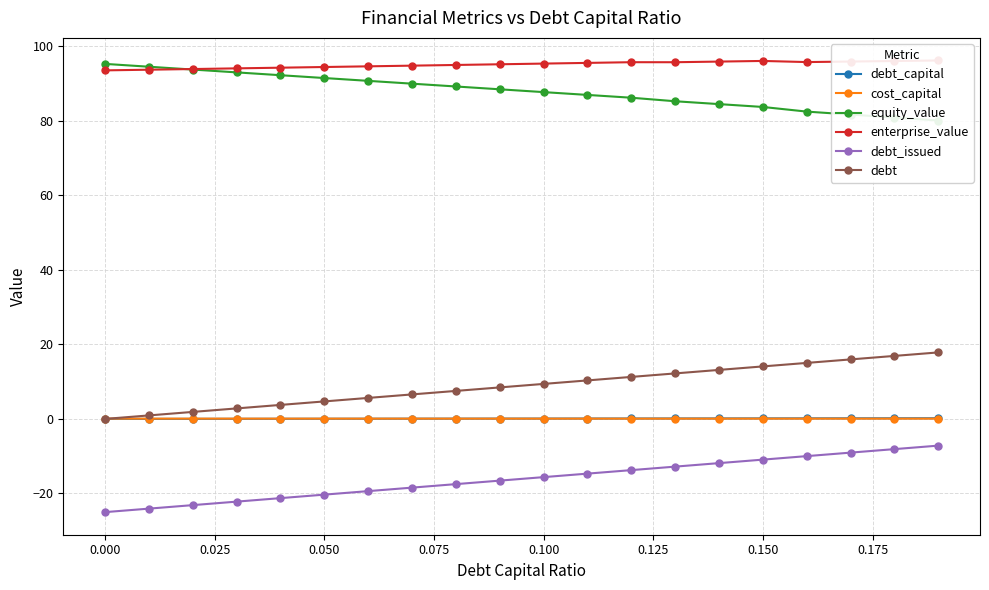

True or false: cost_capital has more than 0 points higher than both neighbors.

True